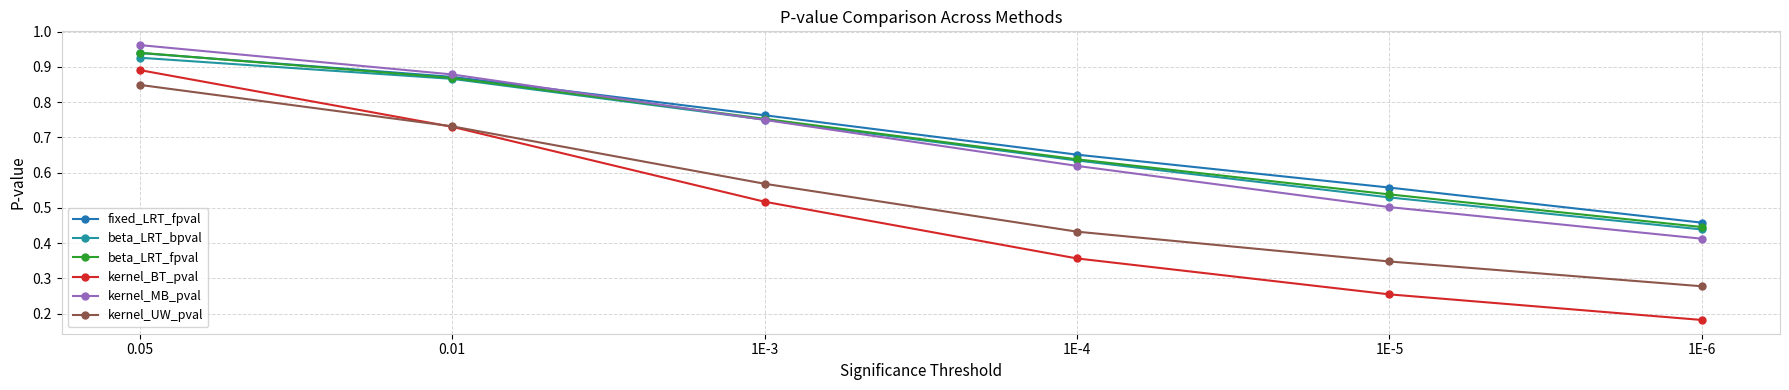

At which category is the sum across all series the highest?

0.05